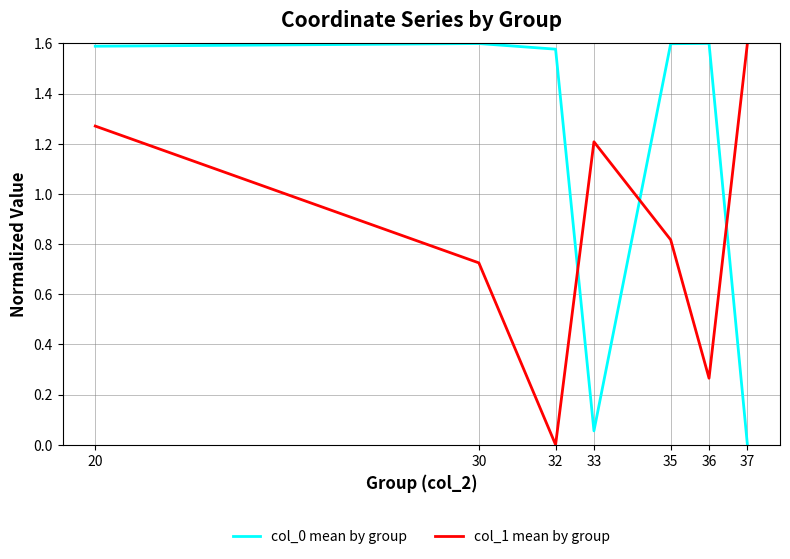

Is it true that col_0 mean by group equals 1.6 at 35?

True